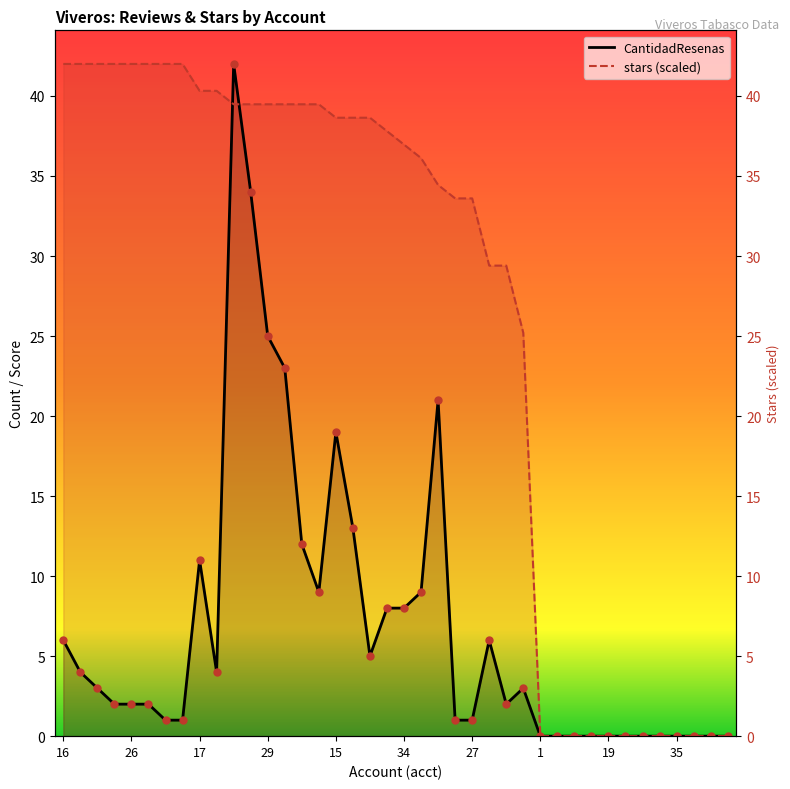

Which series has the largest Y range (max minus min)?

CantidadResenas